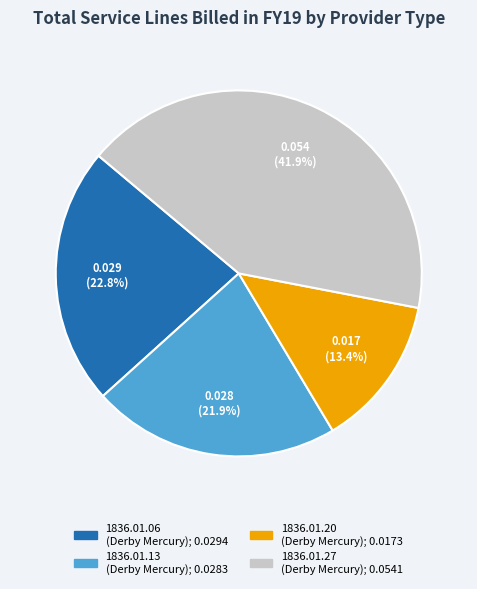

Is there any slice that represents more than half of the pie?

No